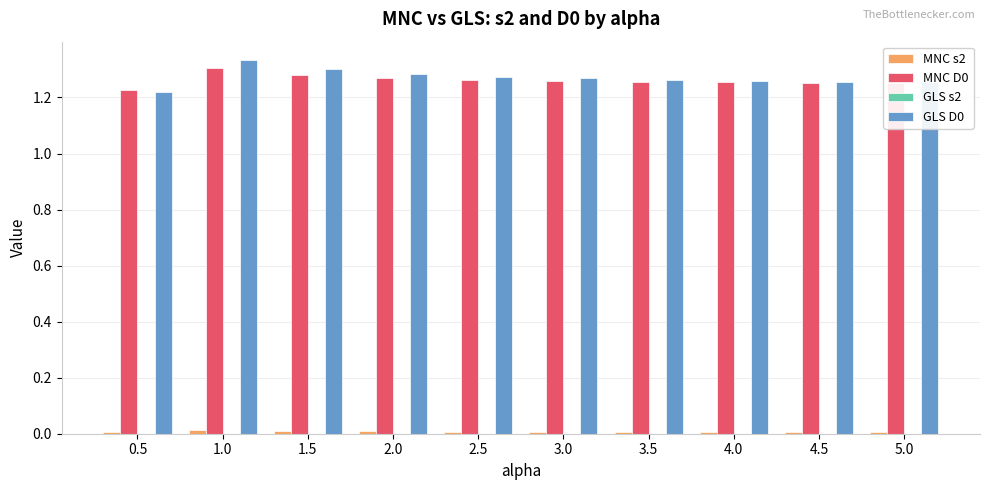

Which label corresponds to the largest value in the chart?

1.0